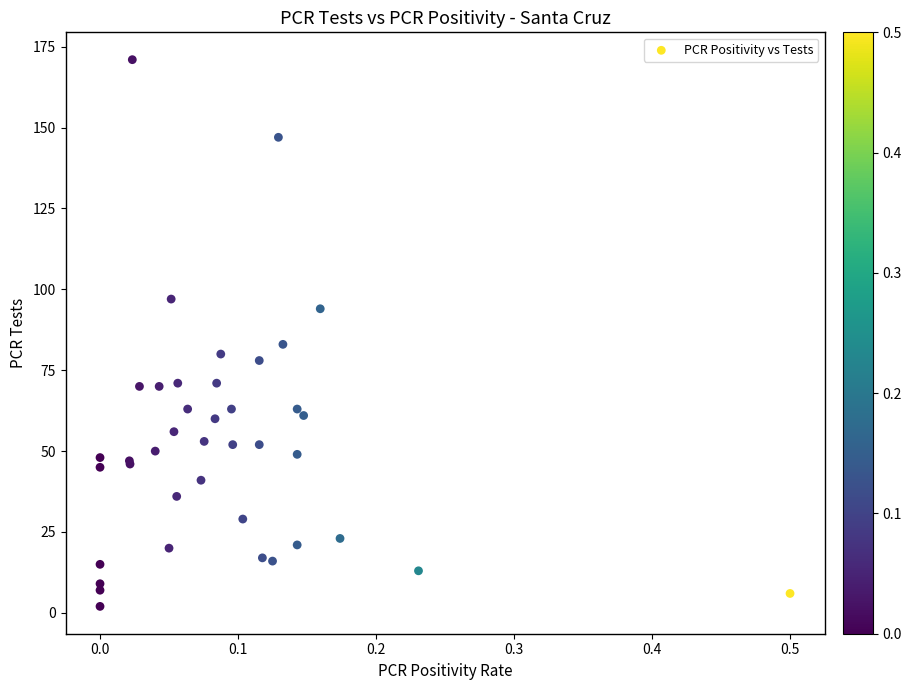

What Y value in the scatter plot is closest to 86?

83